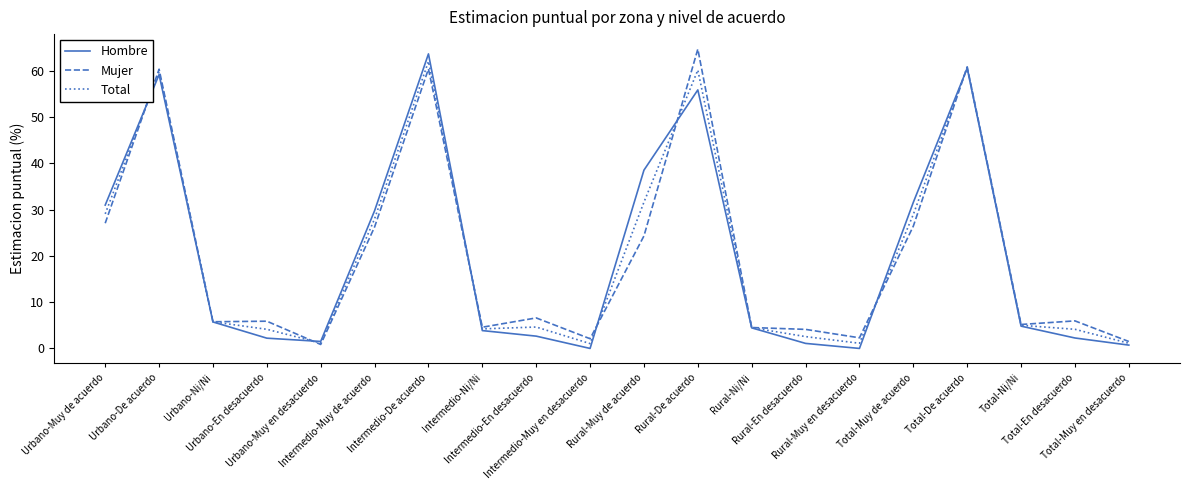

What is the sum of all Total values?

400.0